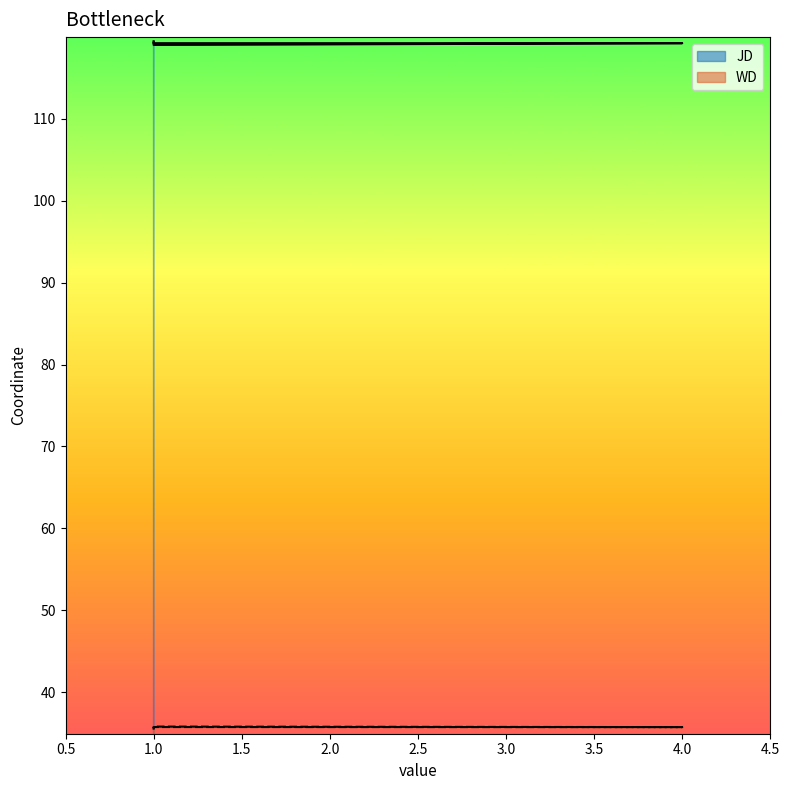

What is the maximum value shown in the chart?

119.5